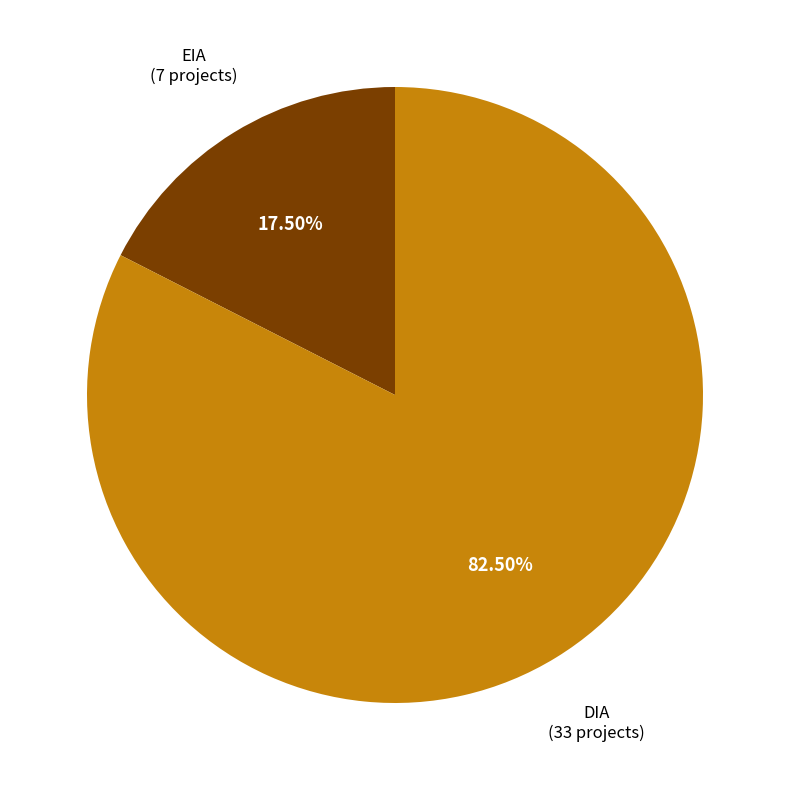

Does any single category account for the majority?

Yes